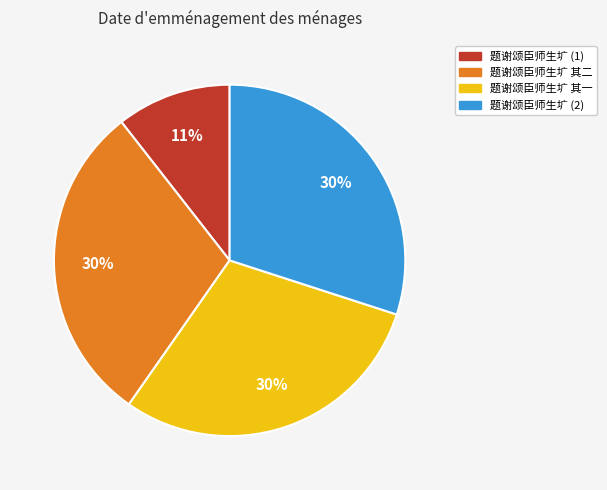

How many slices are in this pie chart?

4